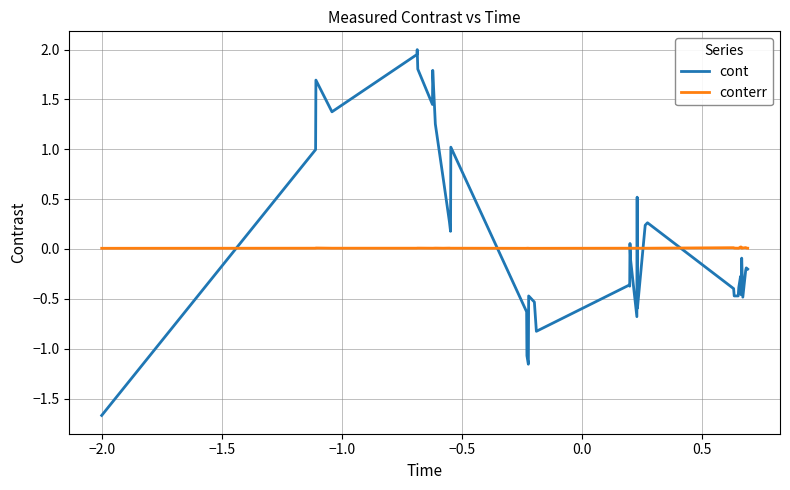

Rank the series by their maximum value, from lowest to highest.

conterr, cont